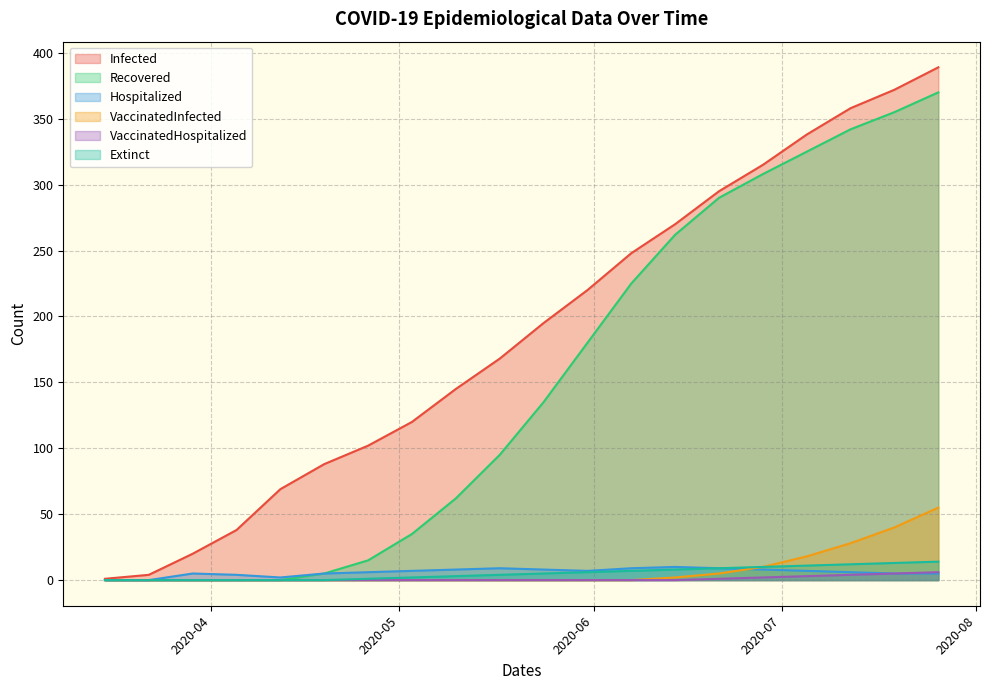

What is the highest value of the VaccinatedInfected series?

55